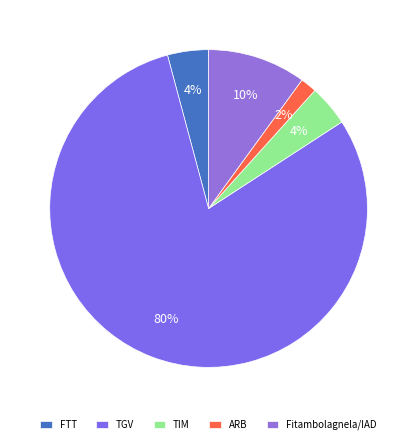

Approximately how many times larger is the value at FTT compared to TIM?

1.0